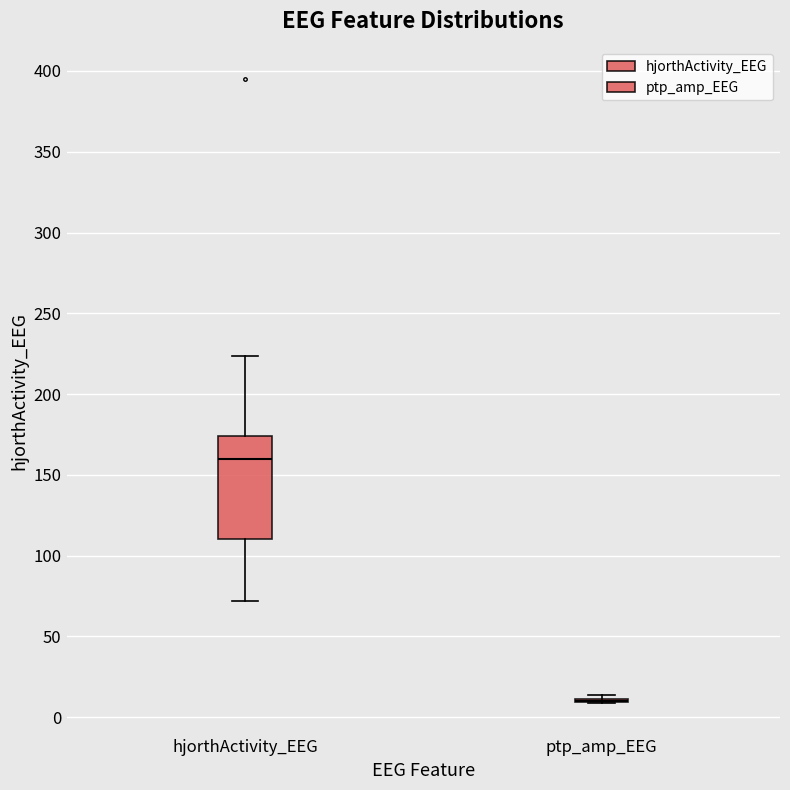

Where is the upper edge of the box for hjorthActivity_EEG on the y-axis? The values are not printed on the chart, so give them approximately, as read against the axis.

175